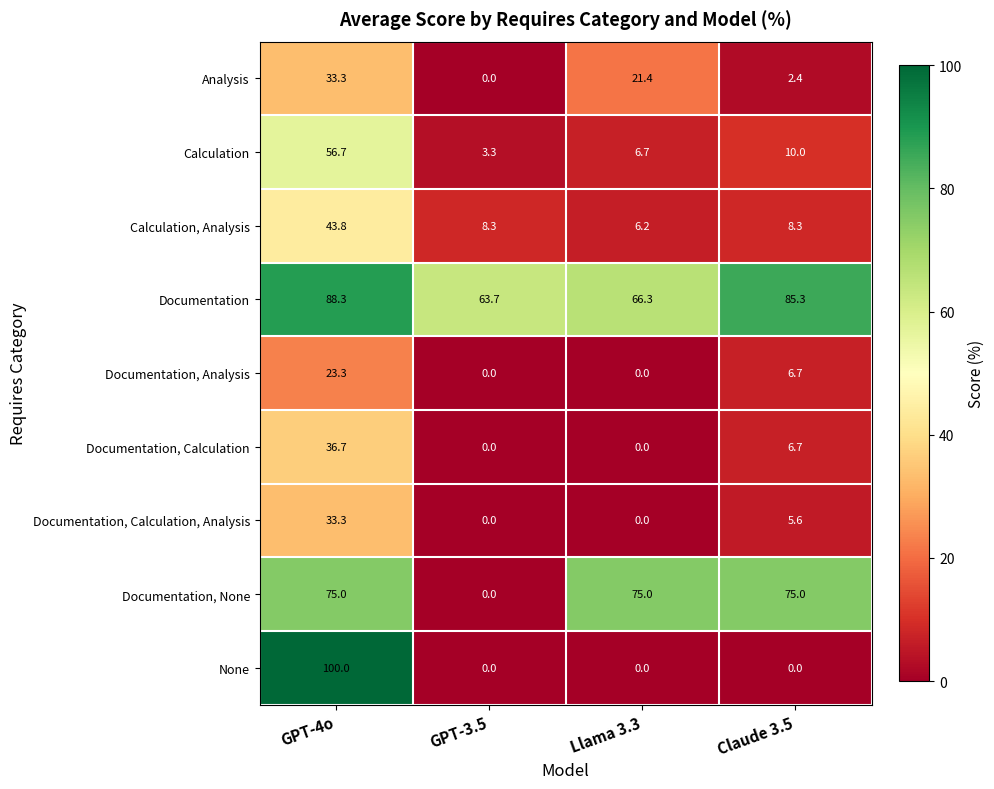

What is the difference between the maximum and second lowest values in the Documentation, Analysis series?

23.3